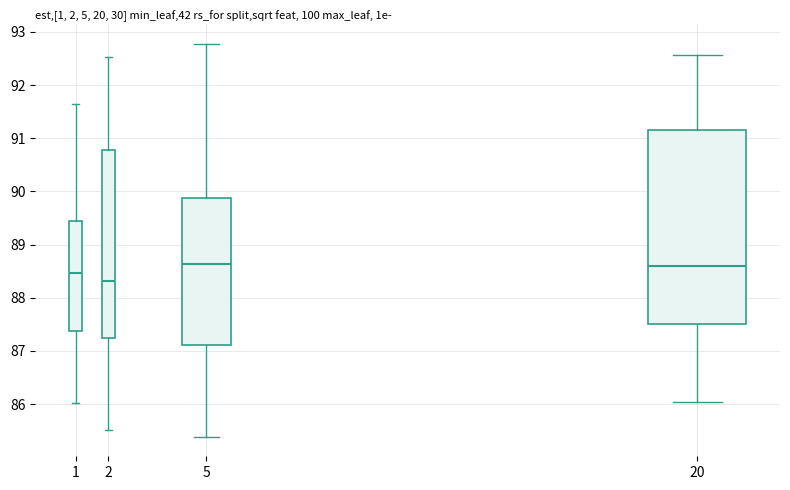

Comparing the boxes themselves (not the whiskers), which one is the tallest?

20